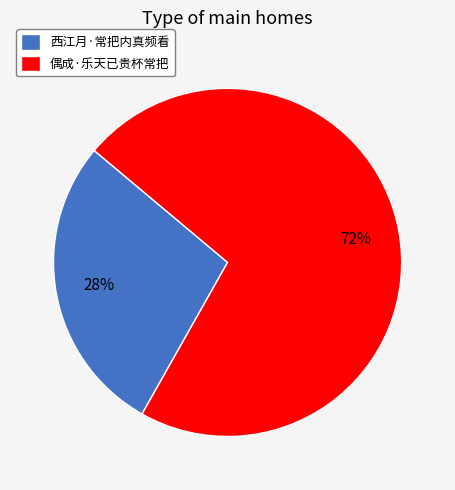

How many slices are in this pie chart?

2